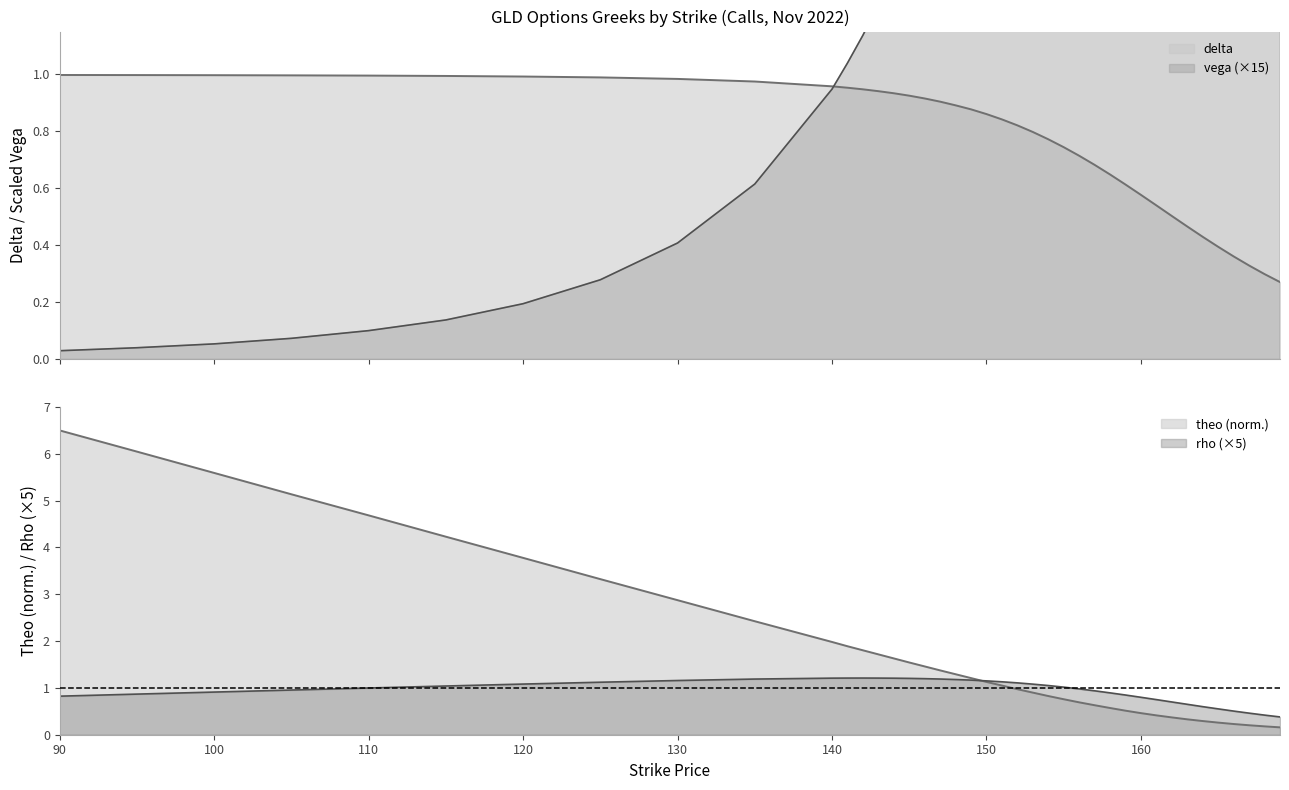

Does the chart display data point markers on the line(s)?

No